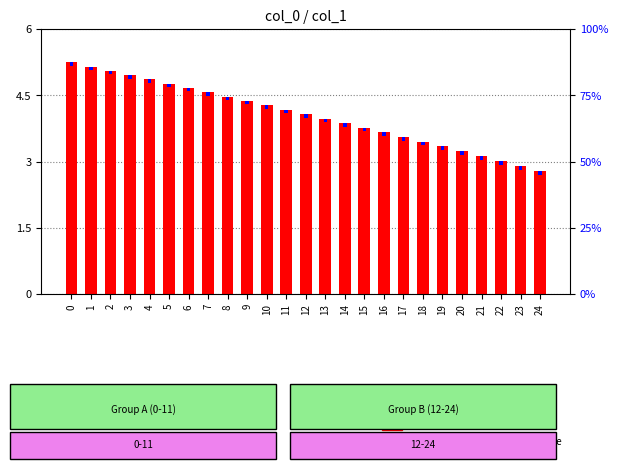

Which category has the lowest value in the count series?

24